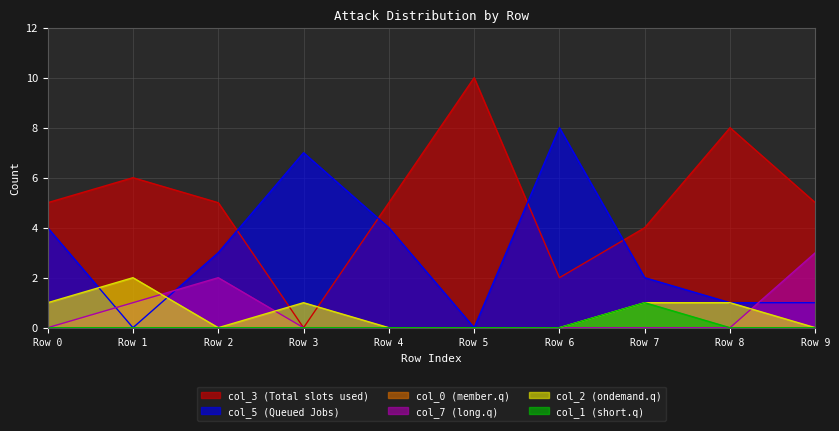

True or false: 1 and 2 cross at least once.

False